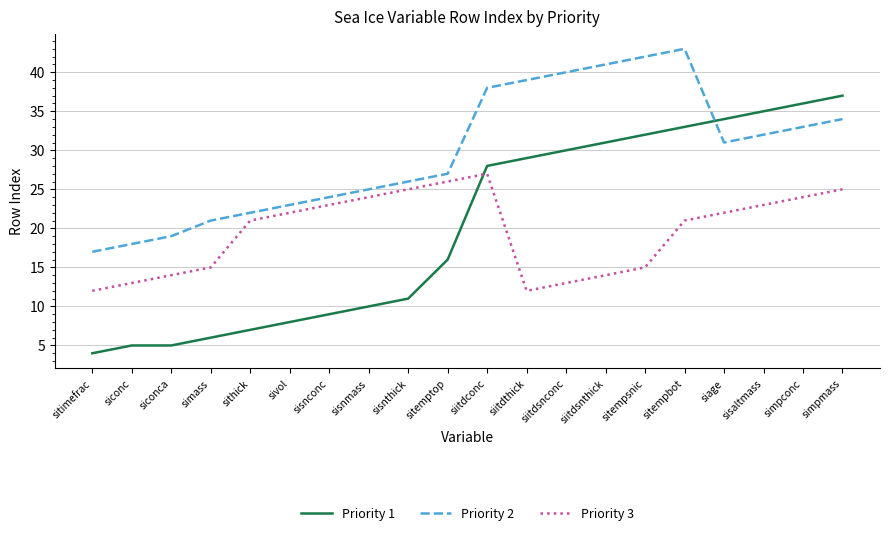

Between sitemptop and sitempsnic, which series saw the biggest shift?

Priority 1